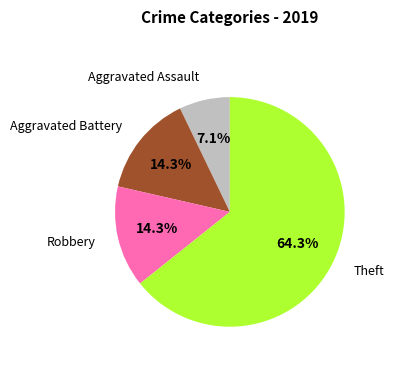

Is there a majority slice in this chart?

Yes